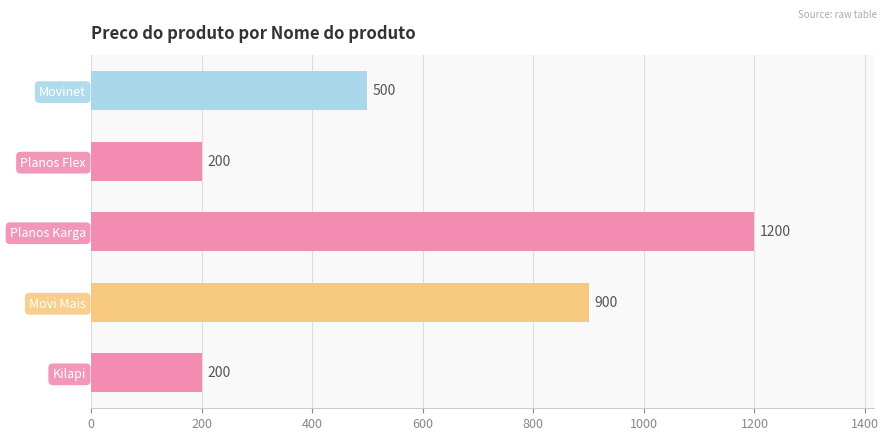

Are the bars horizontal?

Yes